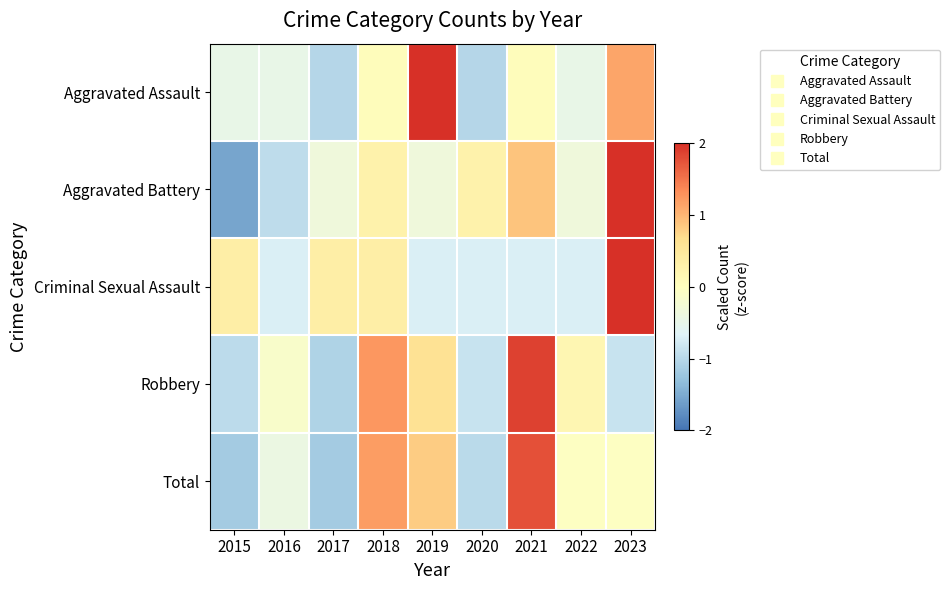

Reading left to right, transcribe all the data shown in this chart.

Aggravated Assault: 2015=-0.5	2016=-0.5	2017=-1.0	2018=0.1	2019=2.2	2020=-1.0	2021=0.1	2022=-0.5	2023=1.1
Aggravated Battery: 2015=-1.6	2016=-0.9	2017=-0.3	2018=0.3	2019=-0.3	2020=0.3	2021=0.9	2022=-0.3	2023=2.1
Criminal Sexual Assault: 2015=0.4	2016=-0.7	2017=0.4	2018=0.4	2019=-0.7	2020=-0.7	2021=-0.7	2022=-0.7	2023=2.5
Robbery: 2015=-1.0	2016=-0.1	2017=-1.1	2018=1.2	2019=0.6	2020=-0.9	2021=1.9	2022=0.2	2023=-0.9
Total: 2015=-1.2	2016=-0.4	2017=-1.2	2018=1.2	2019=0.8	2020=-1.0	2021=1.8	2022=-0.0	2023=-0.0